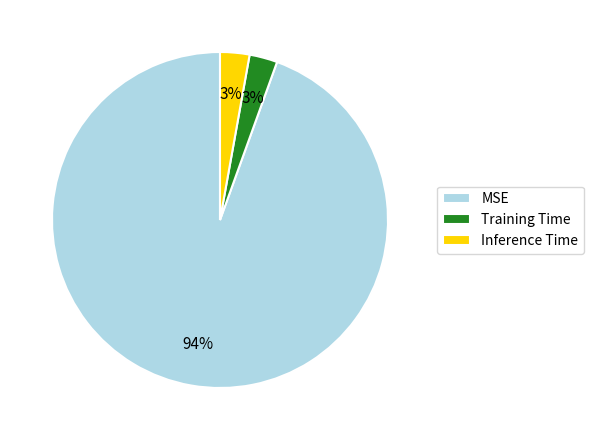

Is it true that Training Time is 3% of the pie?

True